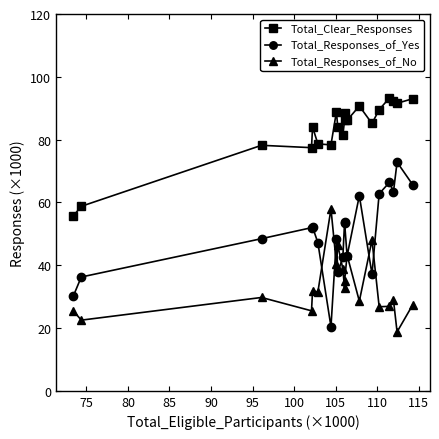

Which series has the largest range (max minus min)?

Total_Responses_of_Yes